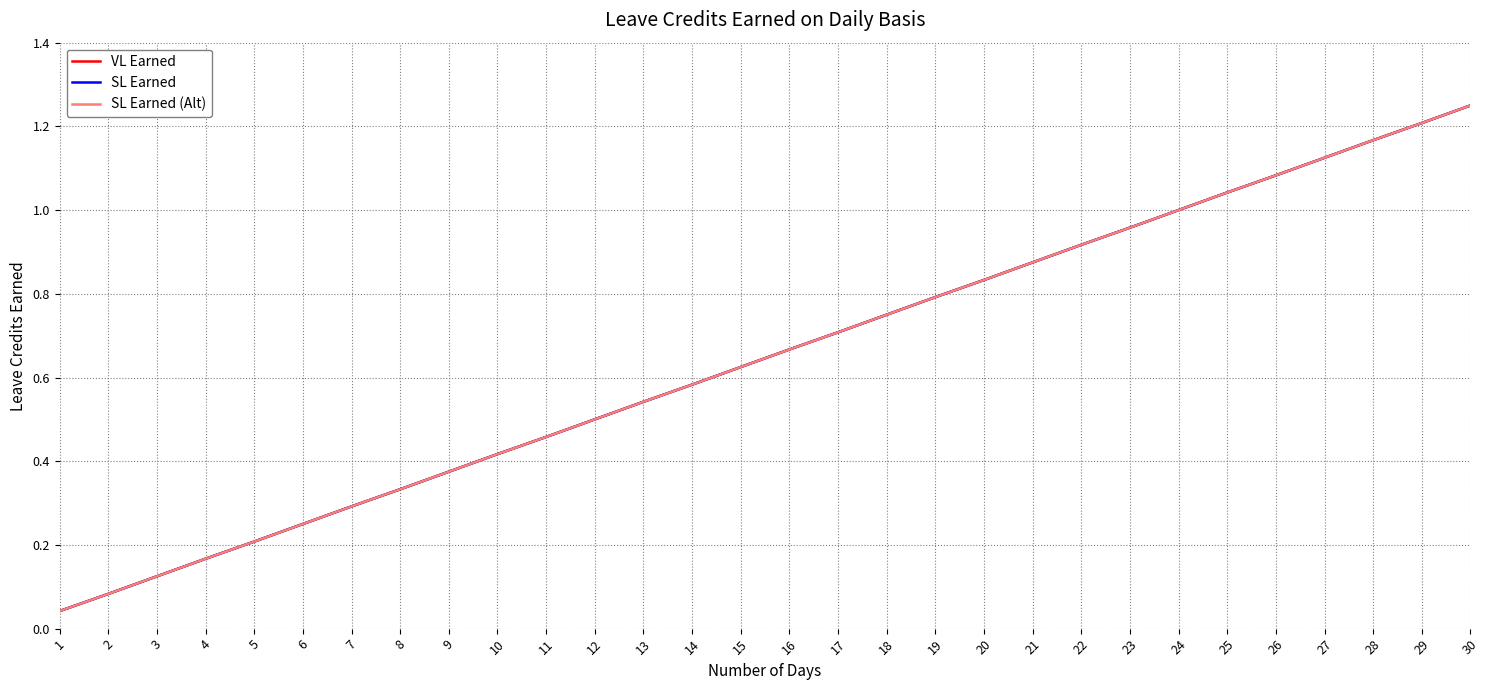

True or false: SL Earned (Alt) and VL Earned intersect in this chart.

False